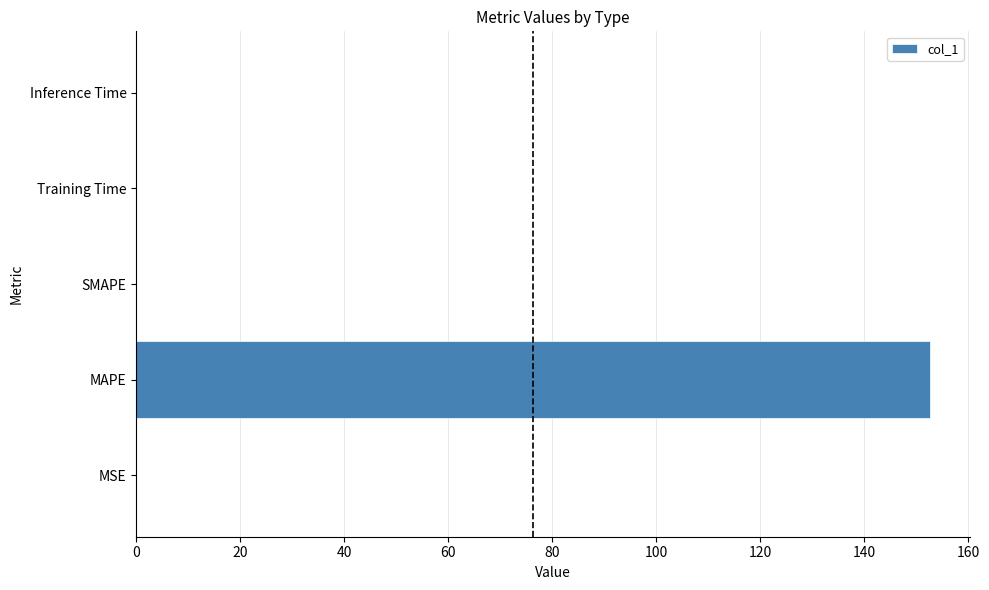

What is the sum of all values?

152.7